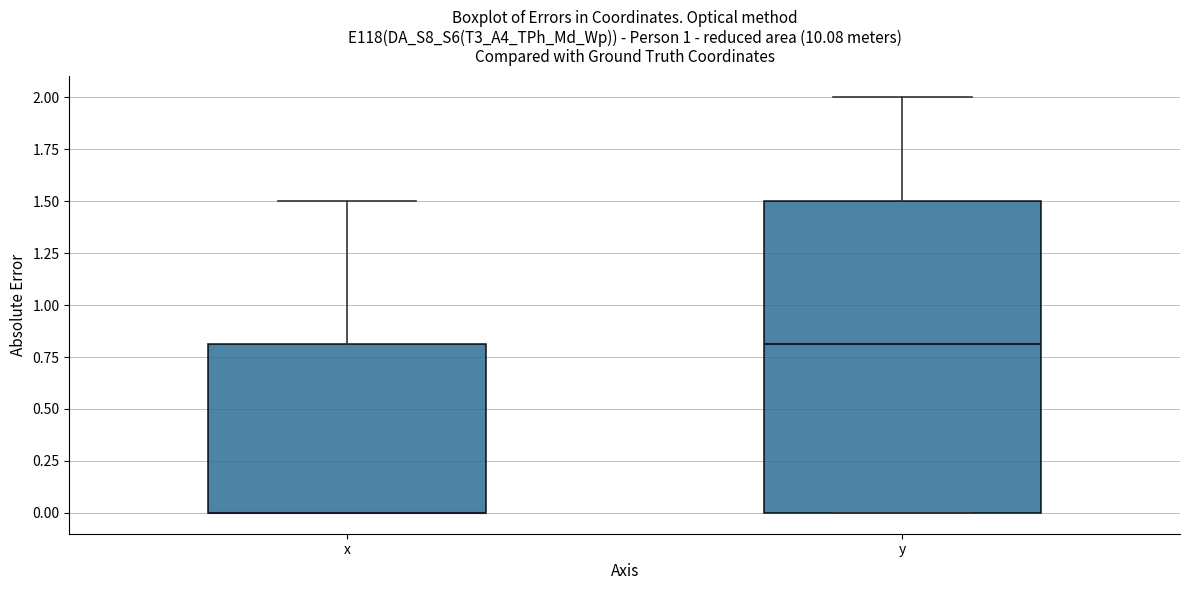

Where is the upper edge of the box for x on the y-axis? The values are not printed on the chart, so give them approximately, as read against the axis.

0.8